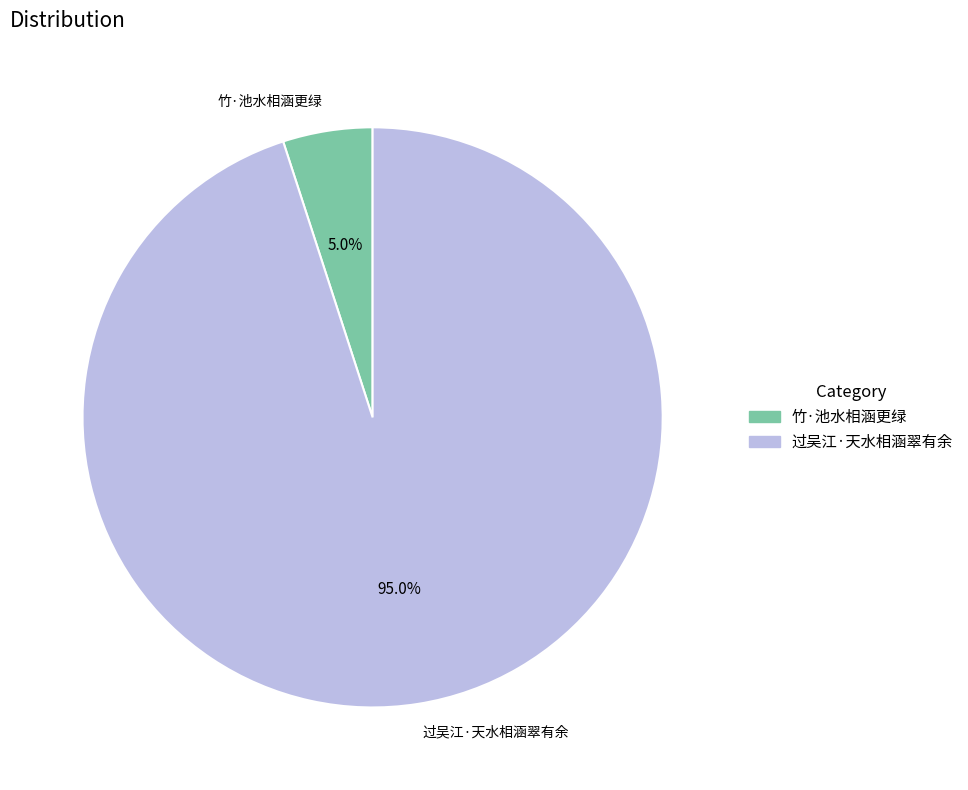

How much of the chart is everything except 竹·池水相涵更绿?

95.0%